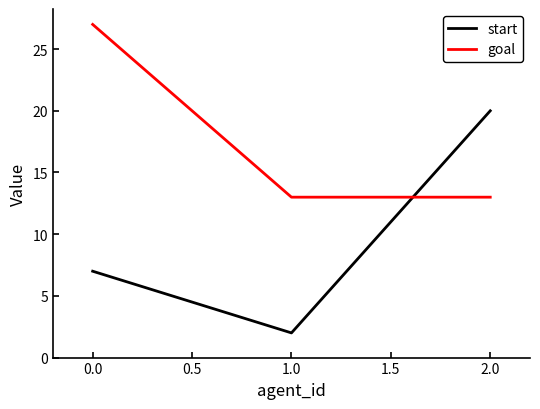

Which series has the widest spread of values?

start